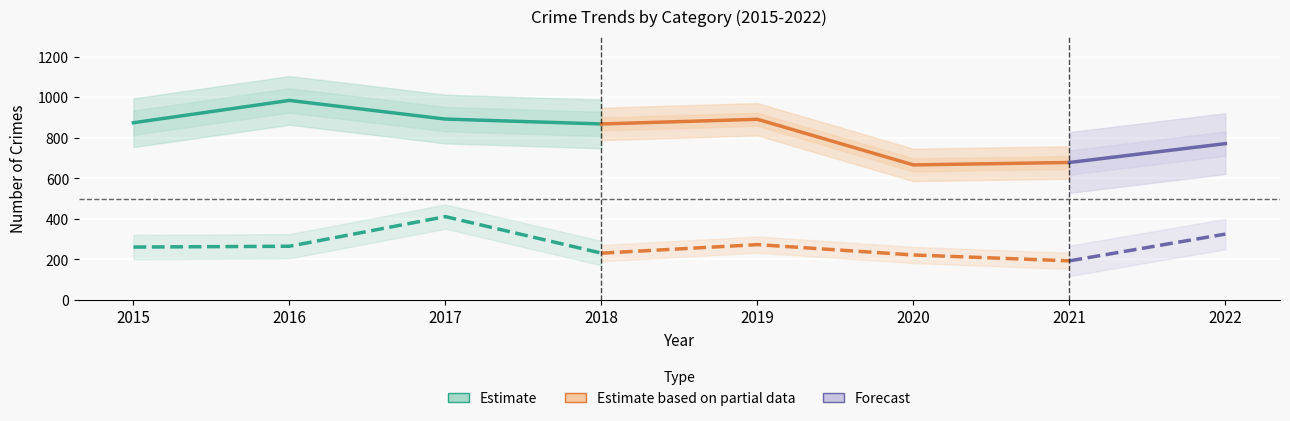

At how many categories does at least one series exceed 299?

8